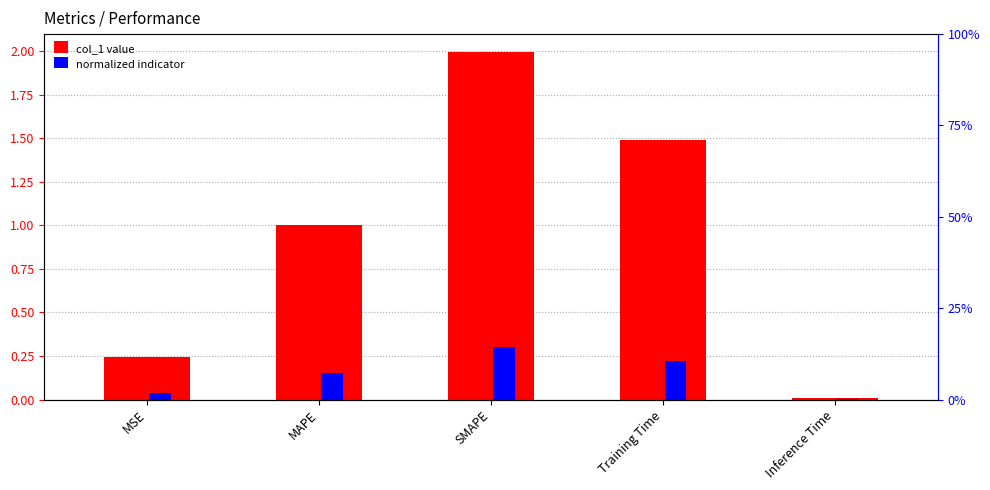

What is the value of the normalized indicator bar at the 4th from the left?

0.2